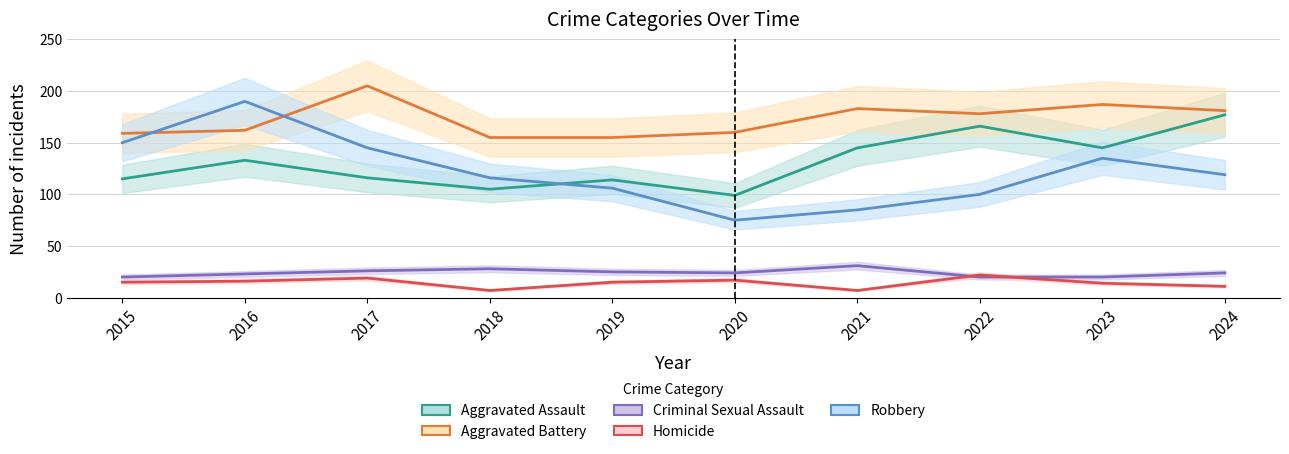

Where does the Aggravated Assault series first go above 133?

2021